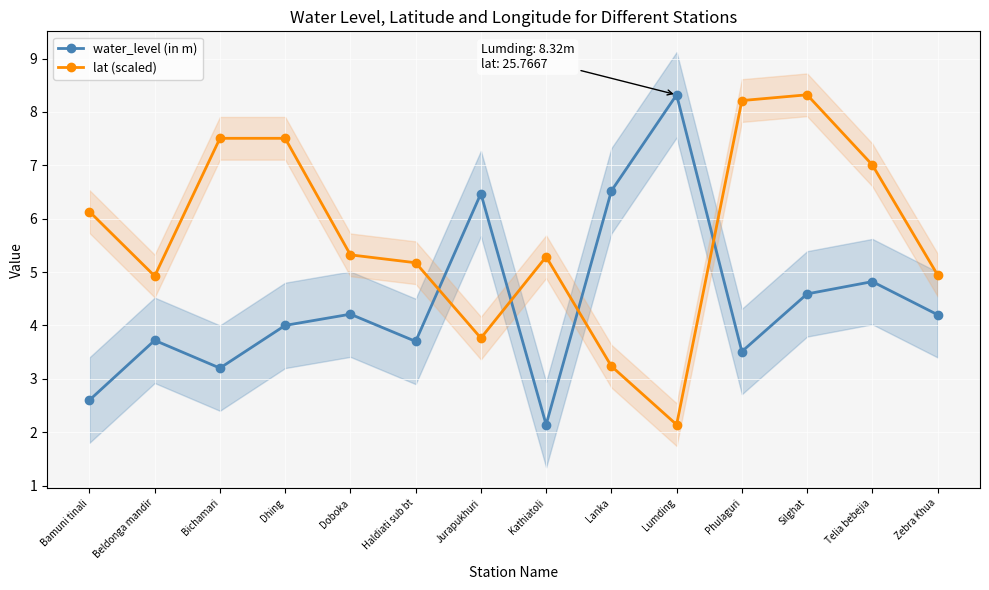

What is the label of the 8th point from the left?

Kathiatoli